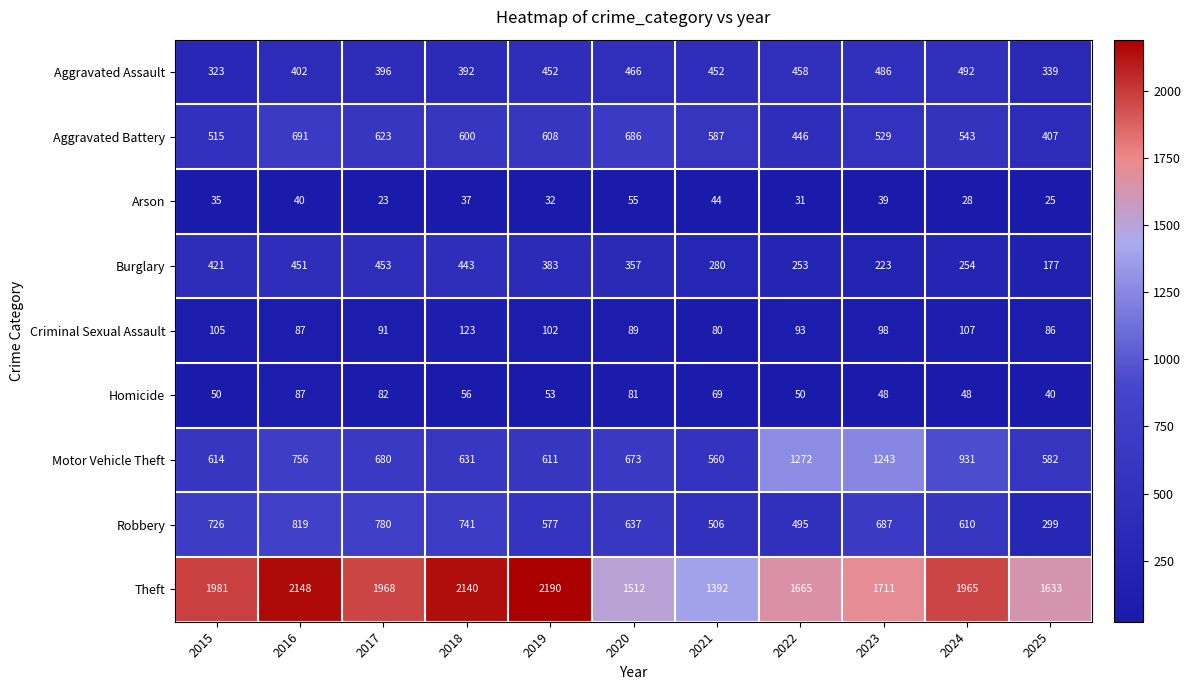

What is the difference between the second highest and second lowest values in the Theft series?

636